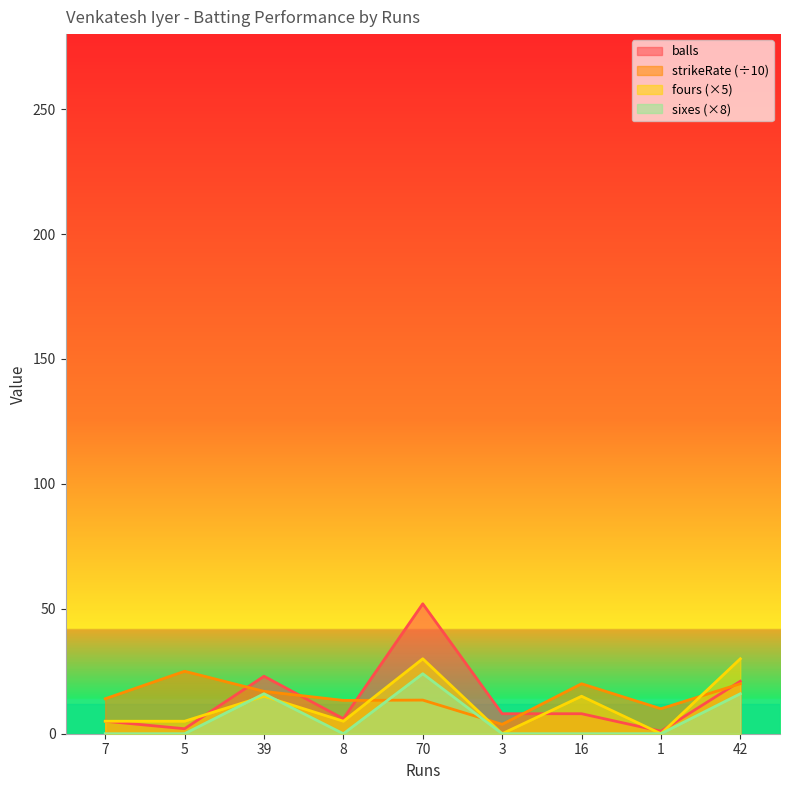

Where is the first local maximum for fours?

39